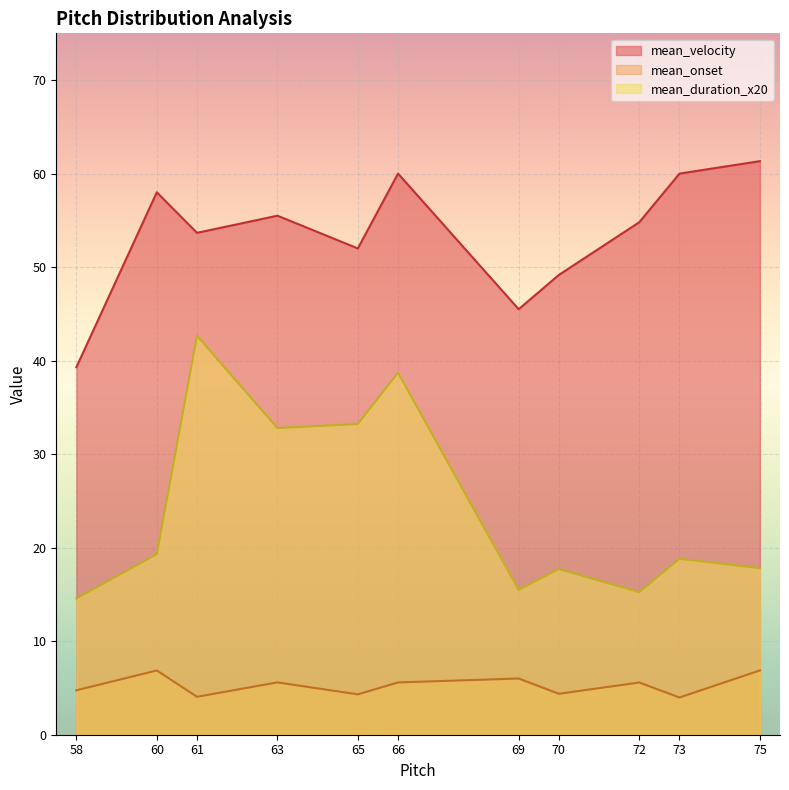

Read the mean_onset value at 63.

5.6